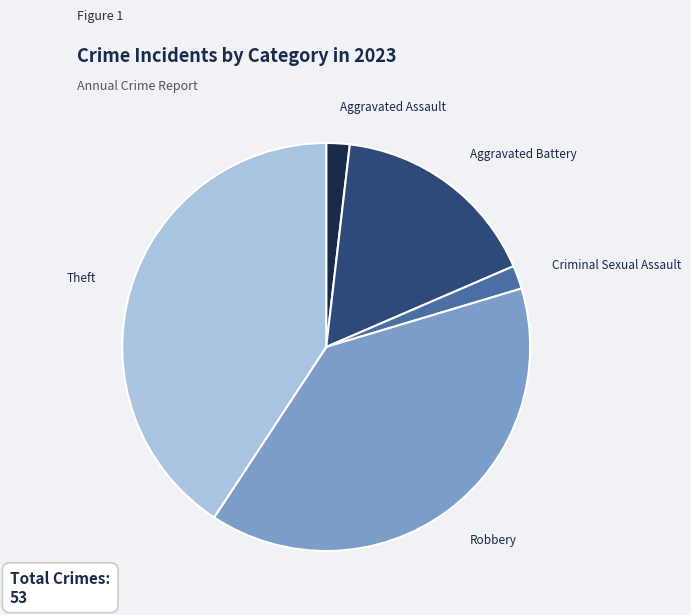

Combined, do Robbery and Criminal Sexual Assault account for over 50%?

No